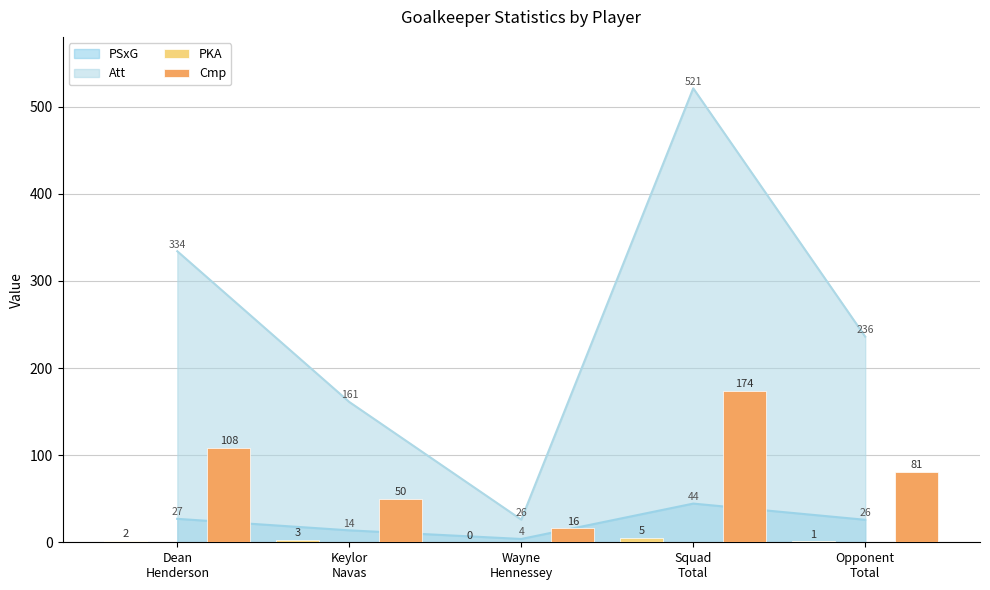

What is the maximum value for PSxG?

44.4